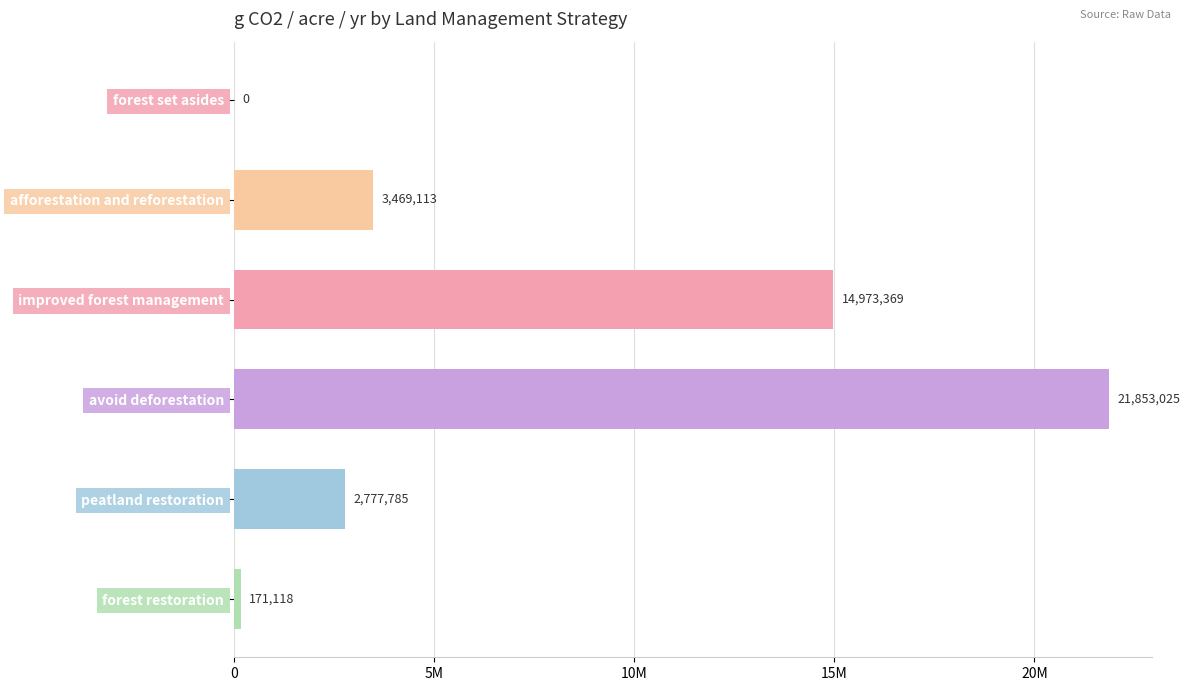

Where is the data nearest to the value 10926512?

improved forest management